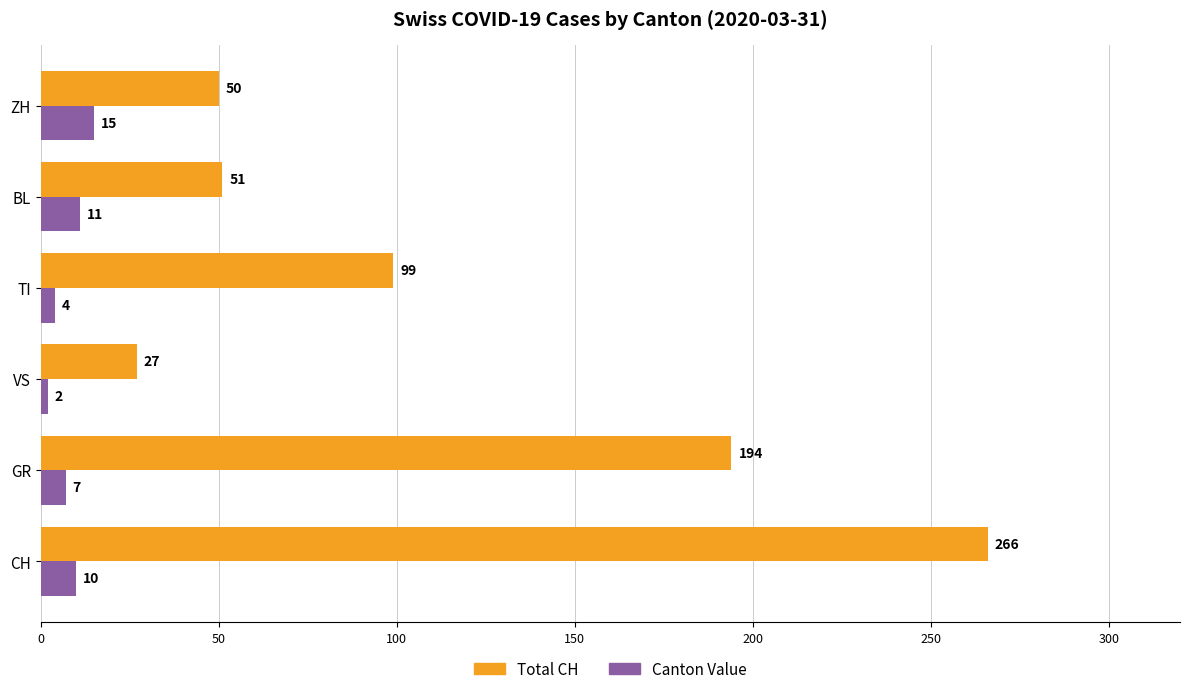

What is the minimum value for Total CH?

27